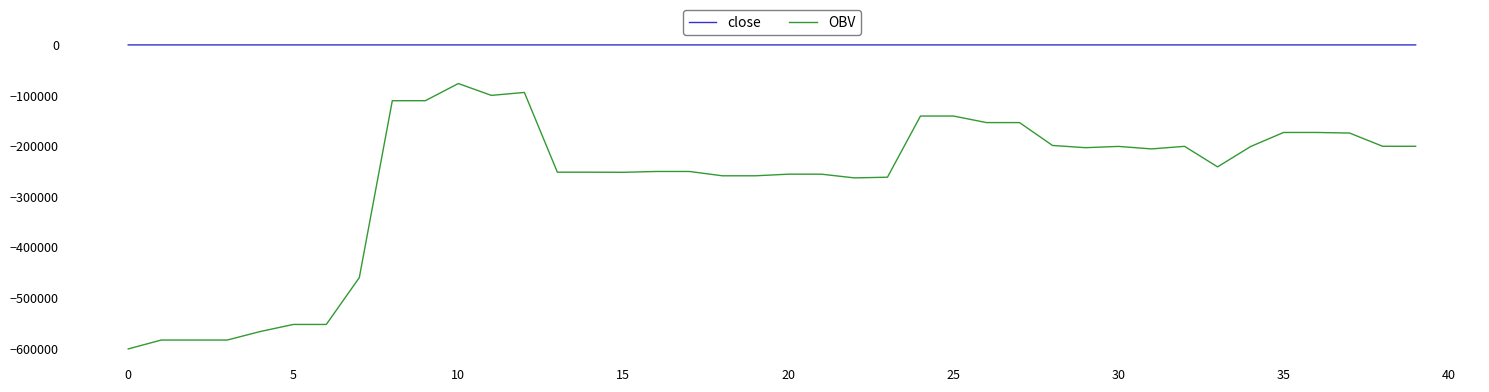

Does the chart display data point markers on the line(s)?

No